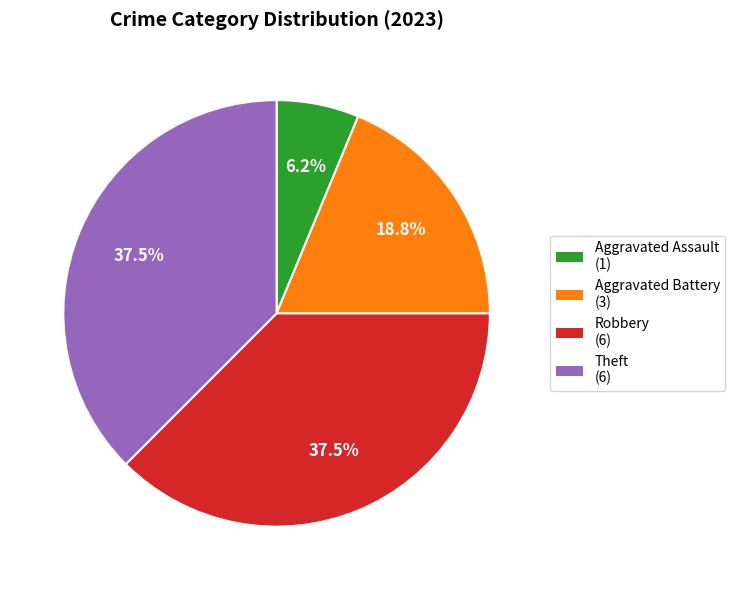

Approximately how many times larger is the value at Robbery (6) compared to Aggravated Assault (1)?

6.0